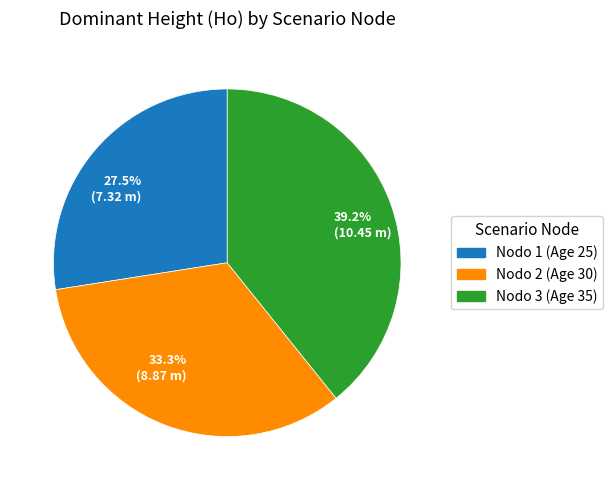

Is the sum of 27.5% (7.32 m) and 33.3% (8.87 m) greater than half?

Yes